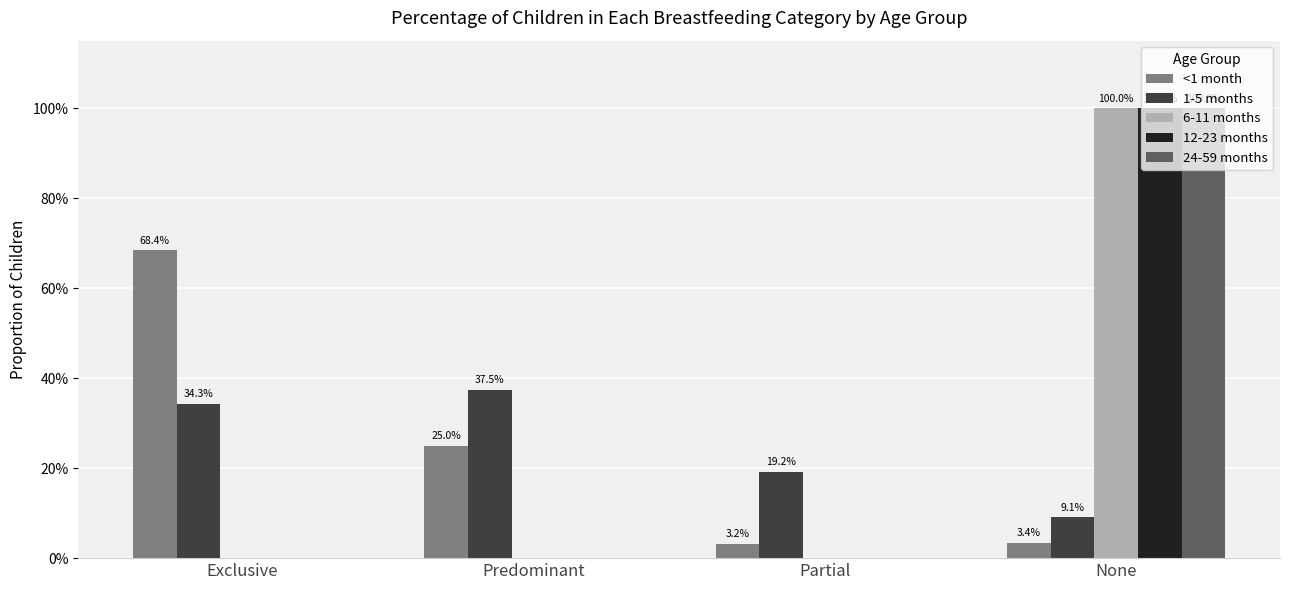

Are the bars grouped side by side (vs. stacked)?

Yes